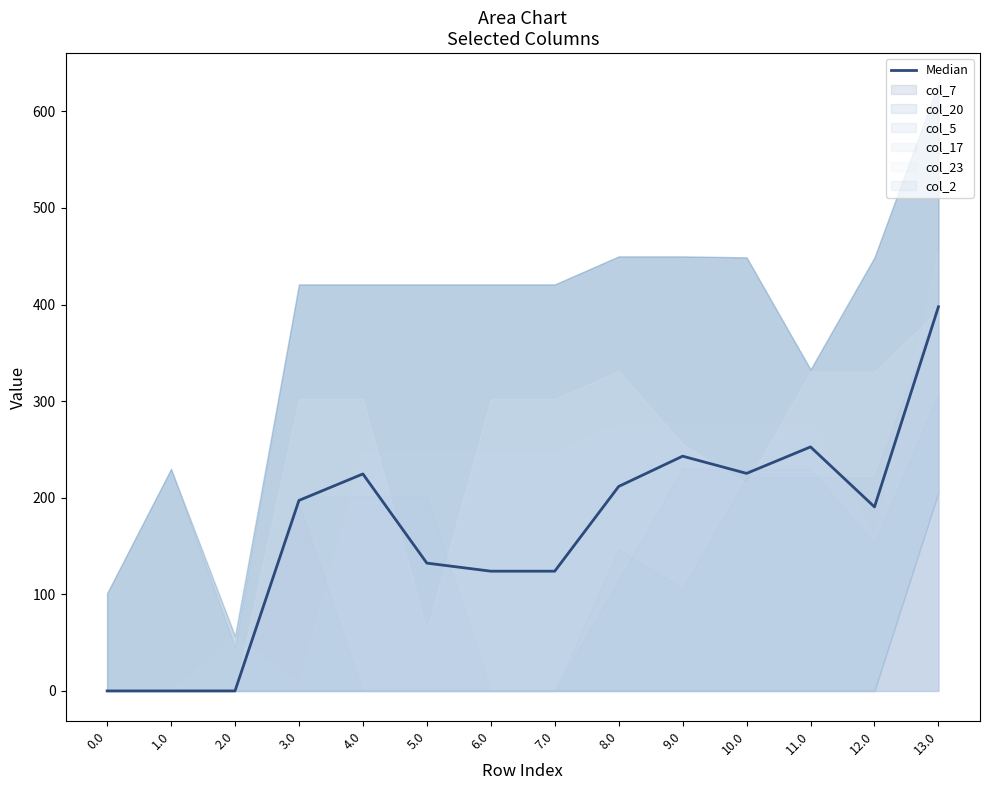

What is the value of the 10th point from the left?

243.0